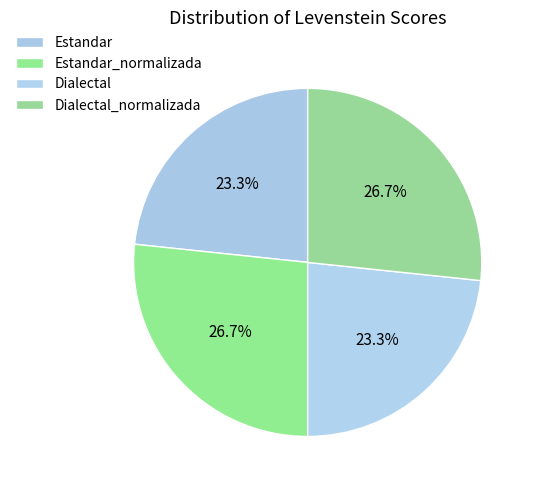

Combined, what portion of the pie is Estandar_normalizada and Dialectal_normalizada?

53.3%